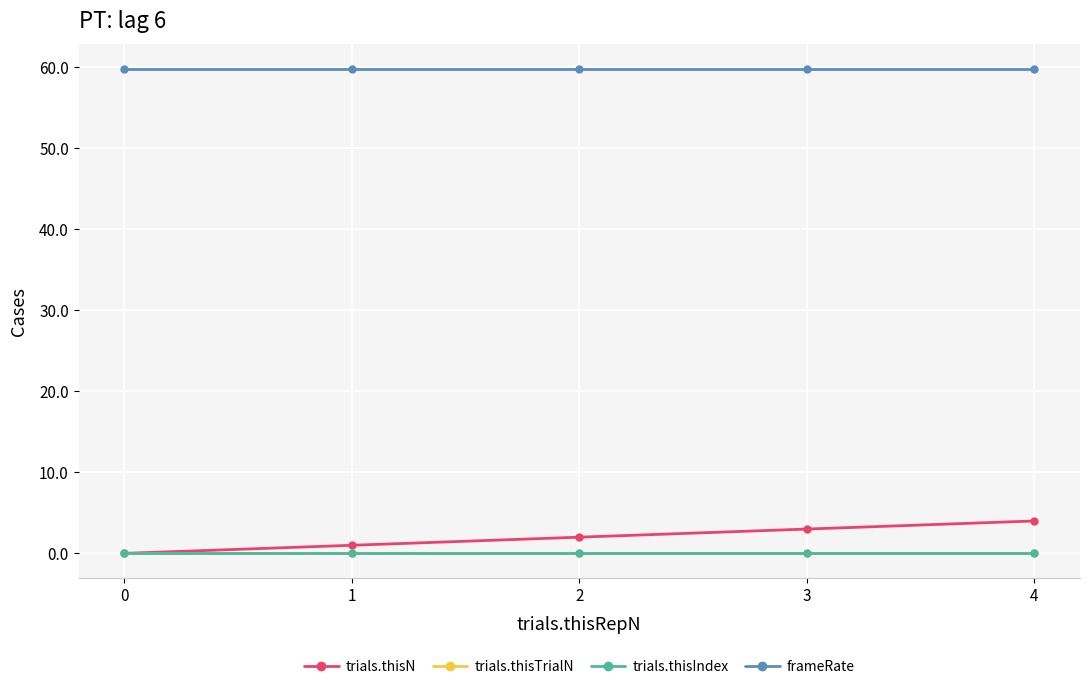

Is this an area chart (filled region under the line)?

No